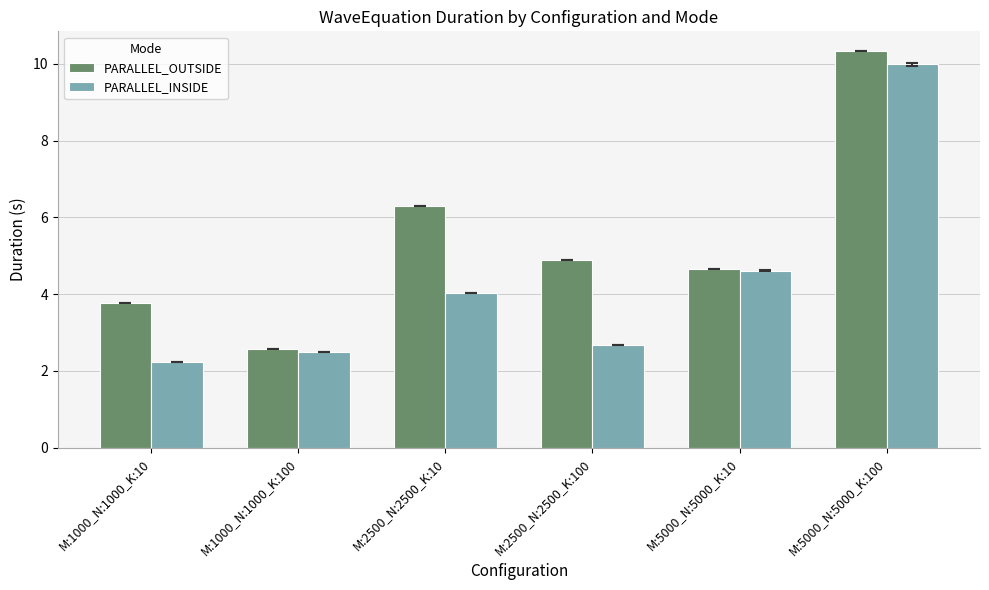

At which category is the sum across all series the highest?

M:5000_N:5000_K:100